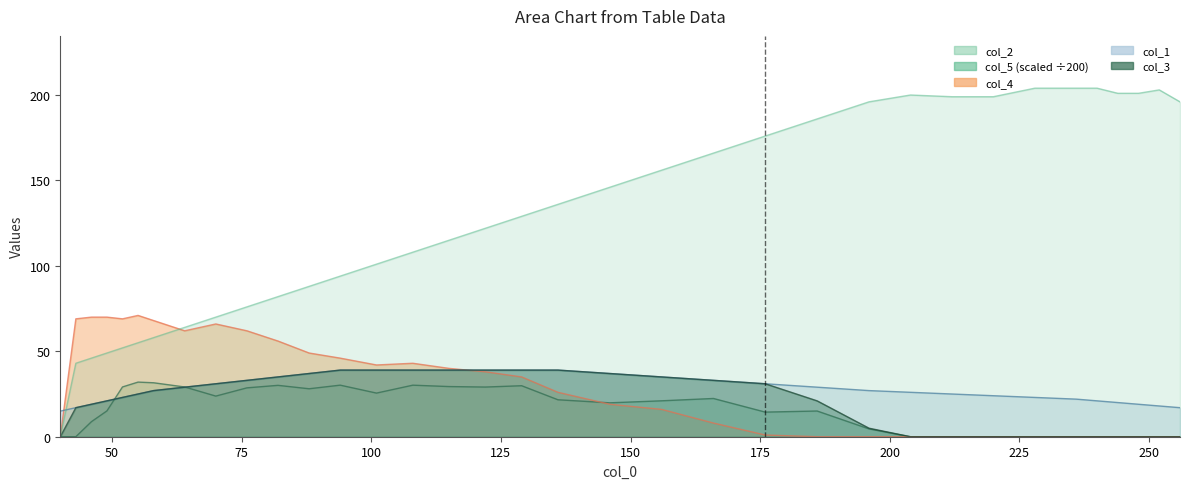

What is the value of the col_2 point at the 32nd from the left?

201.0